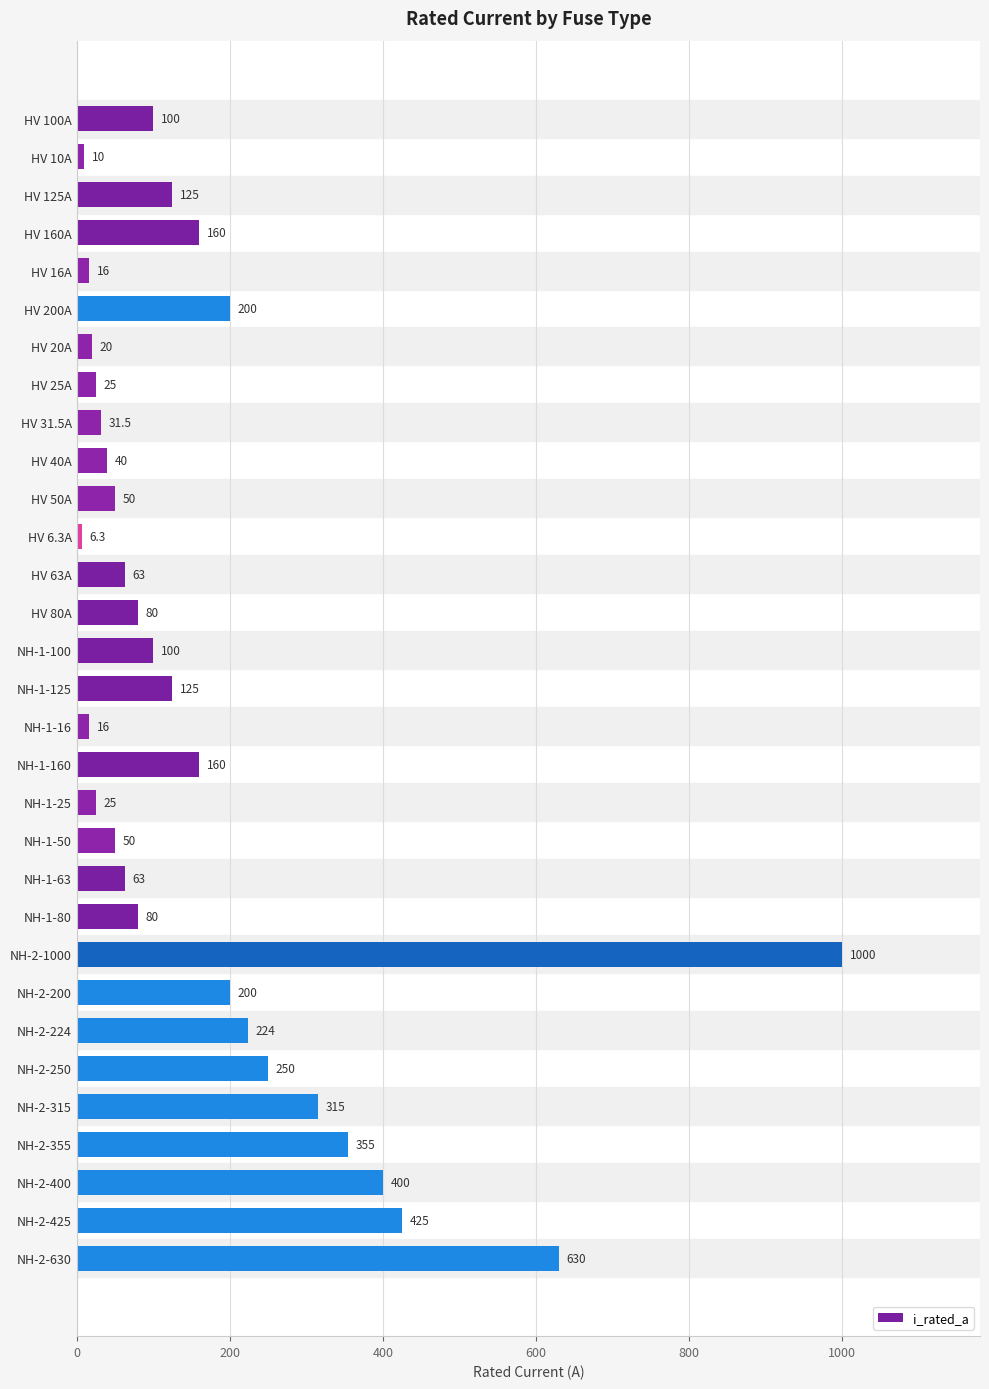

The value at NH-2-630 is 282.1. True or false?

False